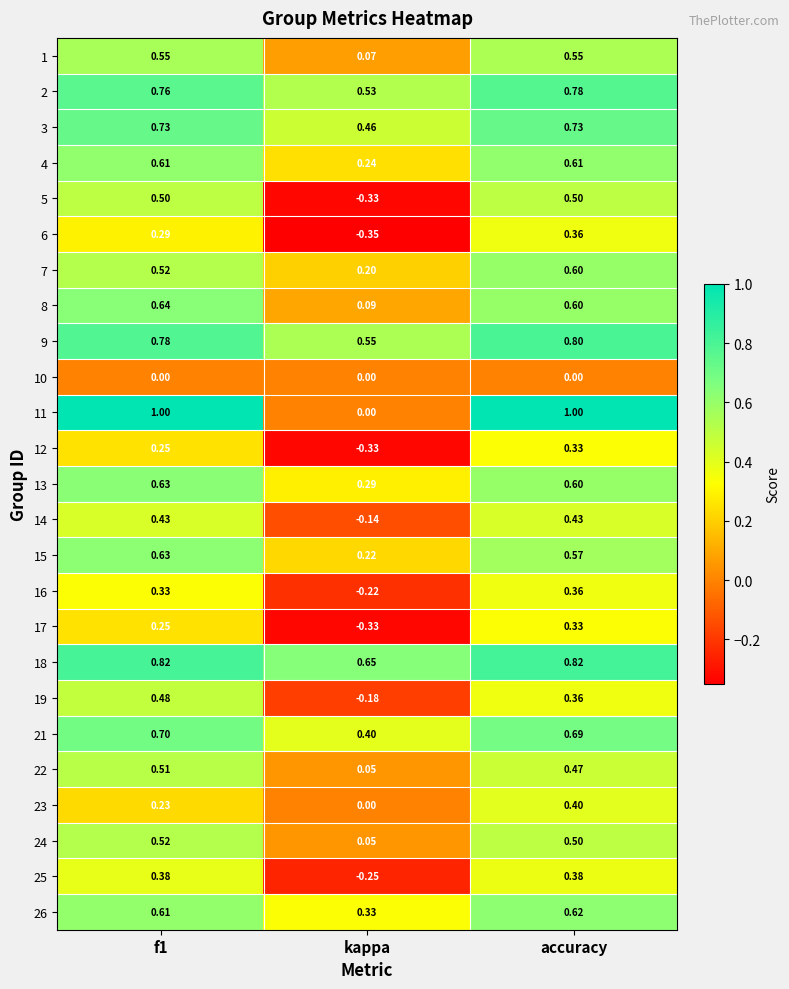

At how many categories does at least one series exceed 0?

3